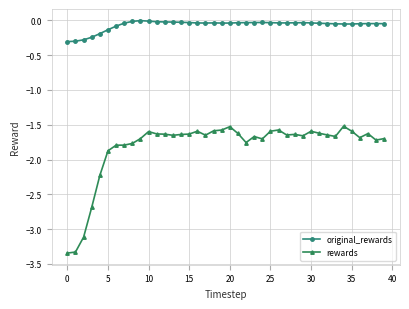

What is the minimum value for original_rewards?

-0.3